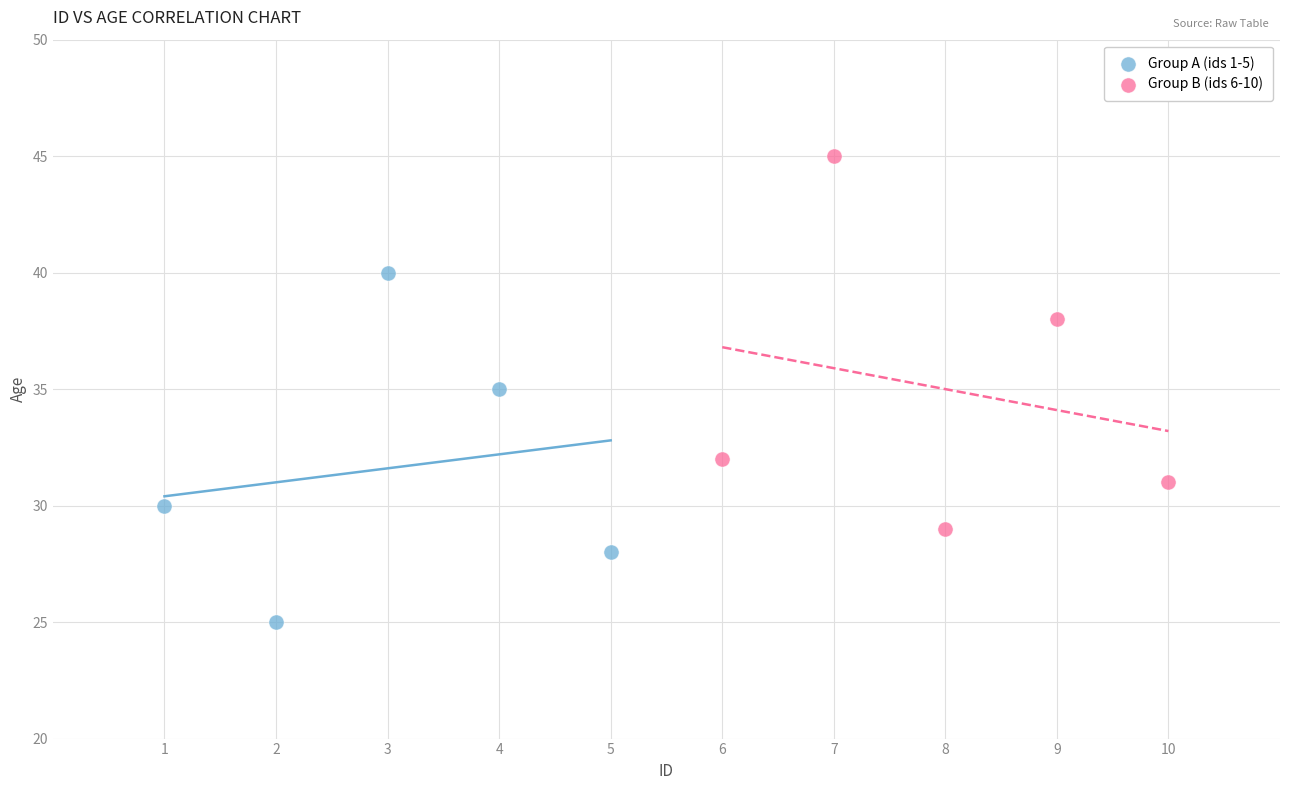

Which series contains the lowest Y value?

Group A (ids 1-5)